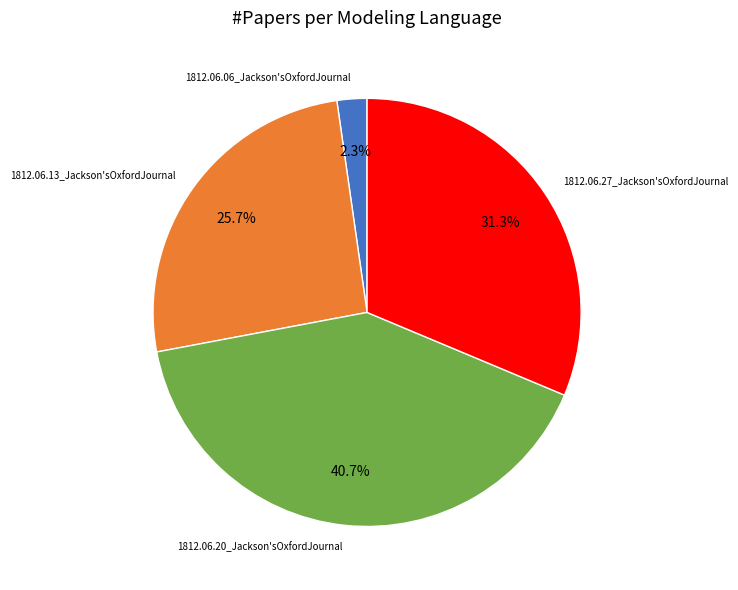

Is there any slice that represents more than half of the pie?

No